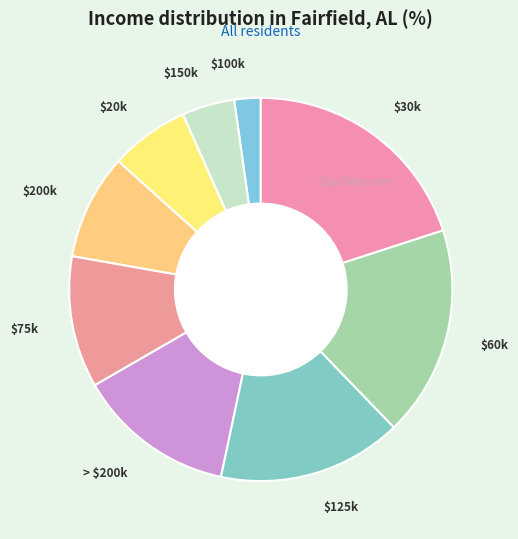

Count the number of slices in the pie.

9